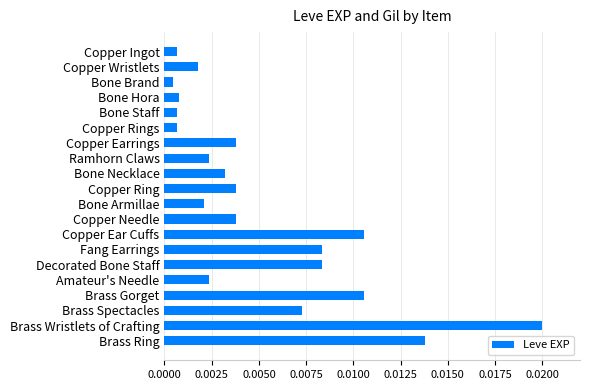

Which category has the highest value across all series?

Brass Wristlets of Crafting